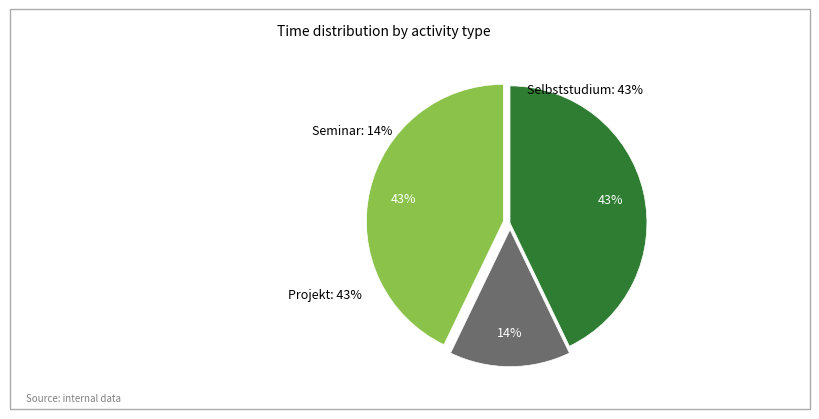

Which series has the largest range (max minus min)?

Seminar